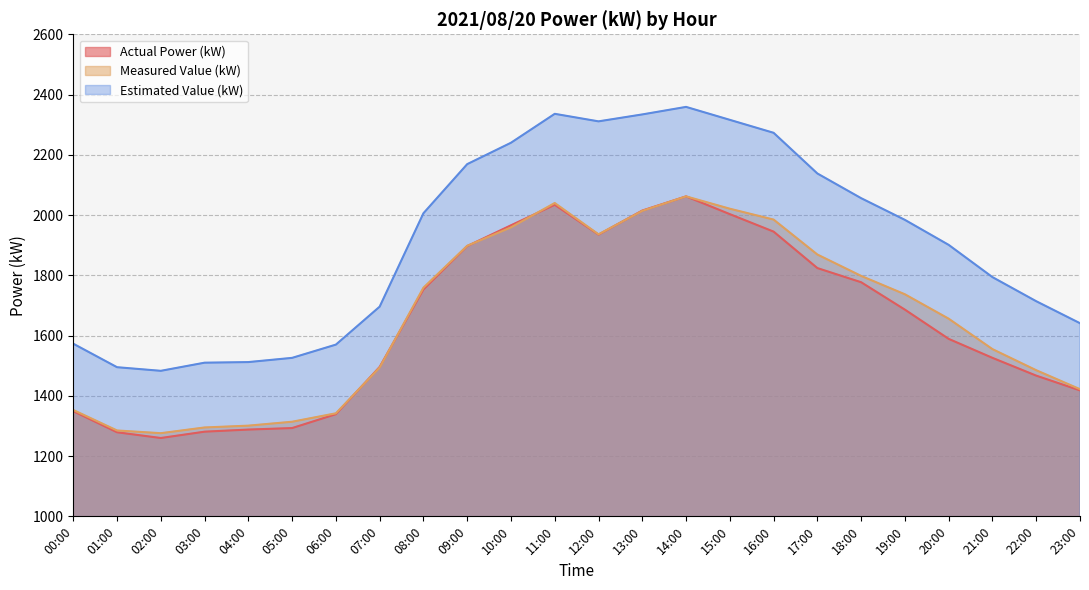

What is the greatest value displayed?

2359